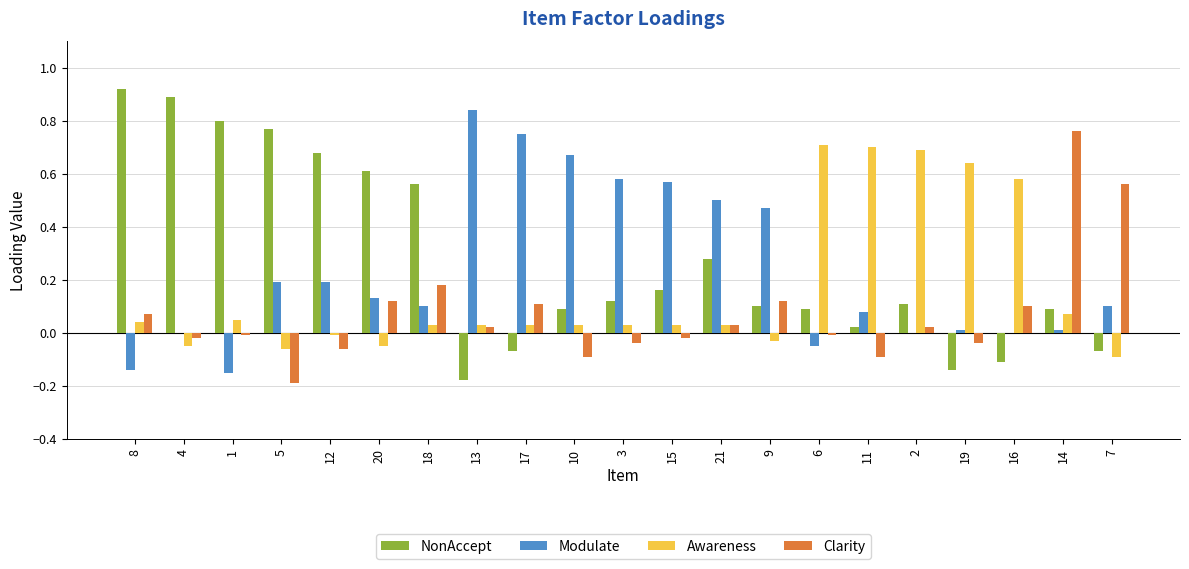

Between 2 and 16, which series saw the biggest shift?

NonAccept